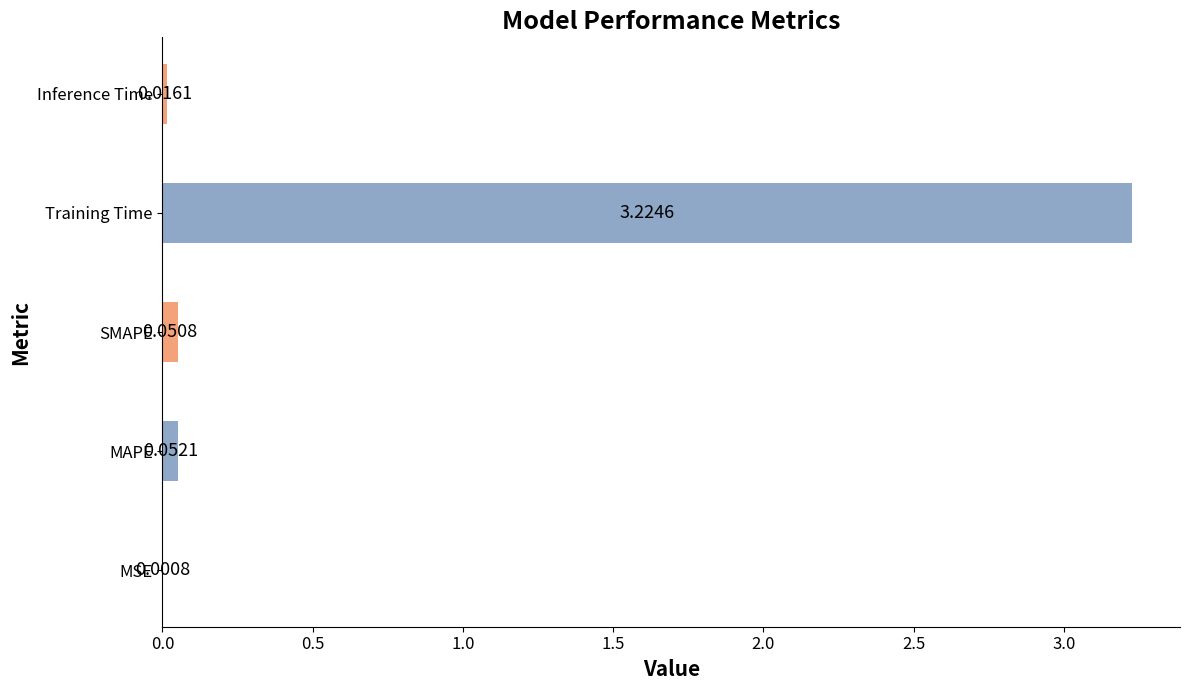

Which label corresponds to the largest value in the chart?

Training Time